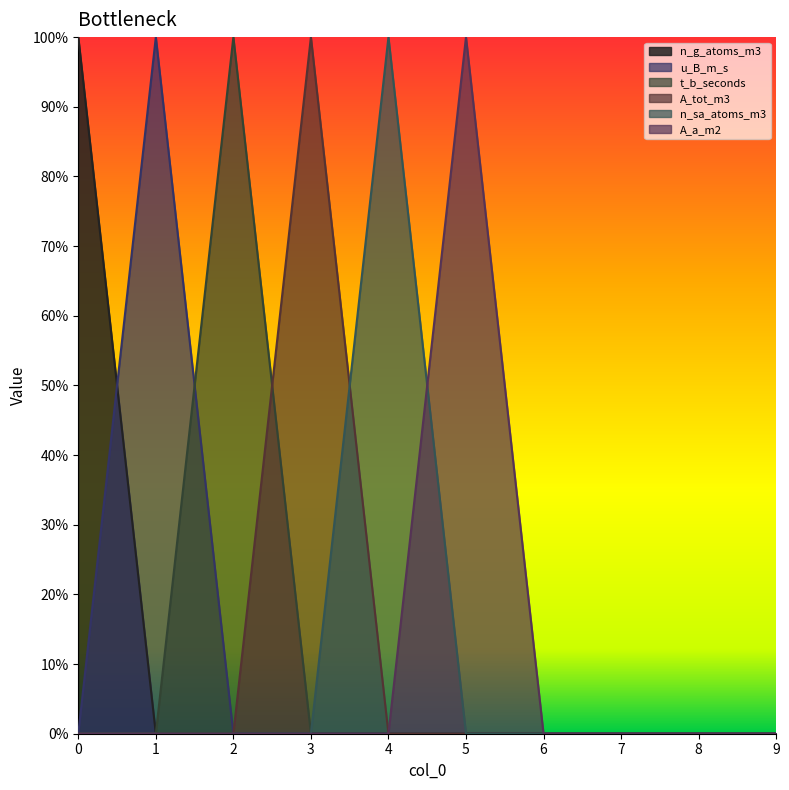

Count the u_B_m_s values in the range 0 to 1.

10